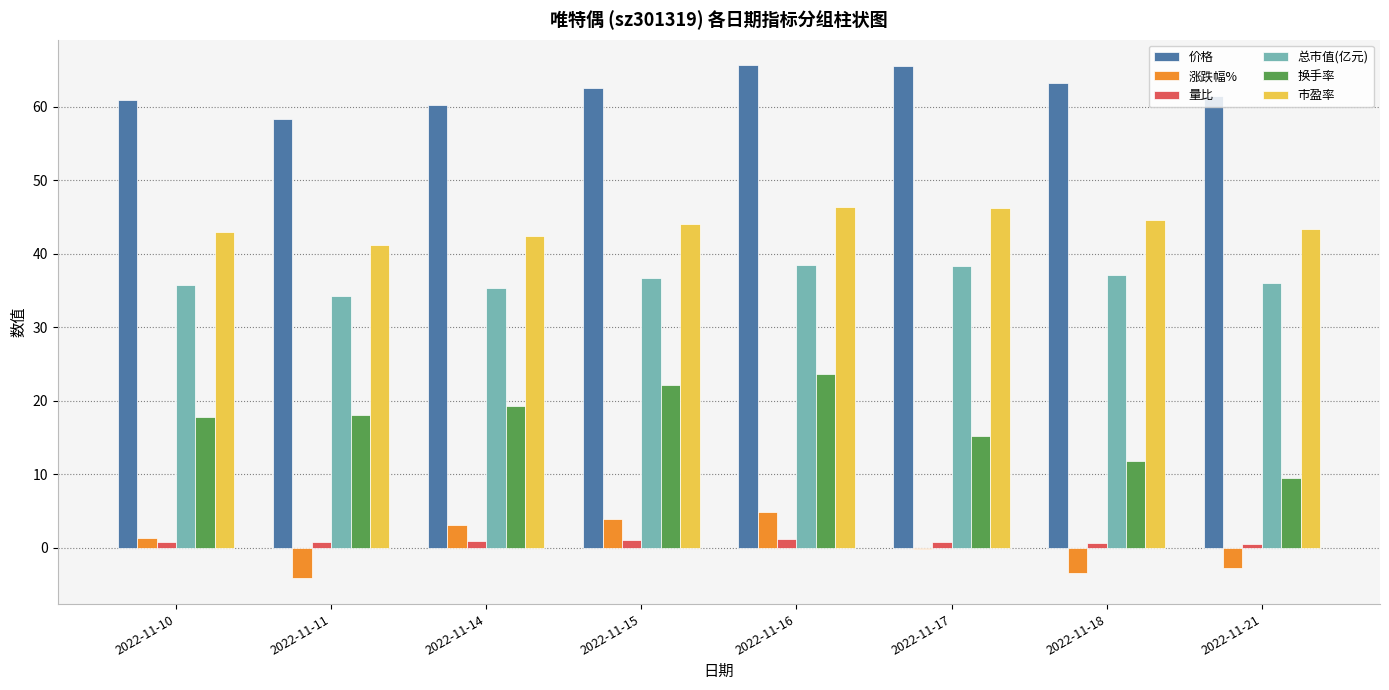

What is the sum of all 涨跌幅% values?

2.8